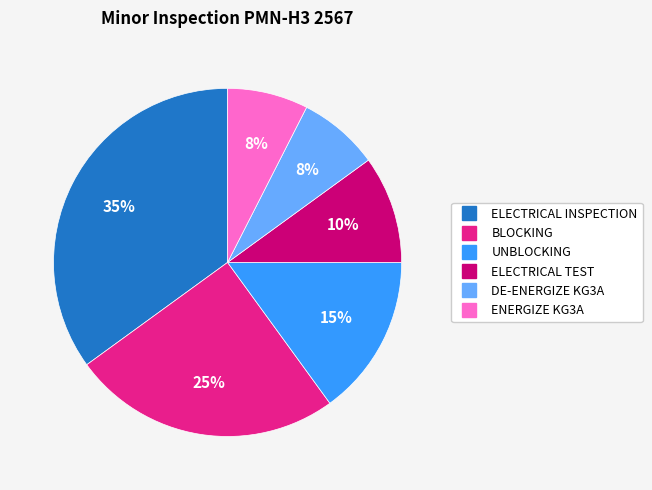

Combined, do ELECTRICAL INSPECTION and BLOCKING account for over 50%?

Yes